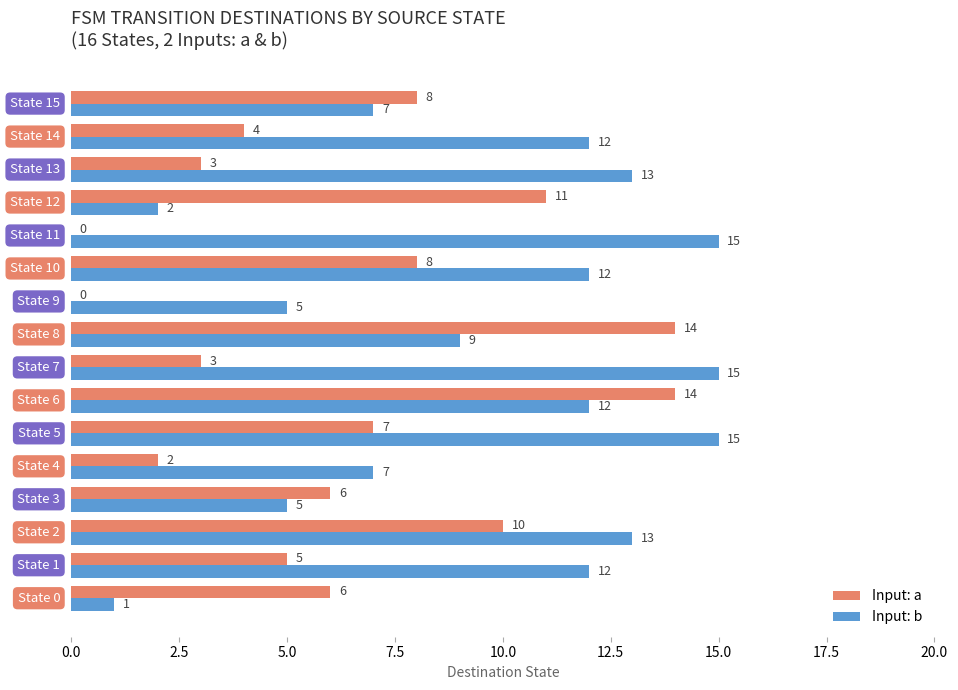

What are all the series names shown in the legend?

Input: a, Input: b